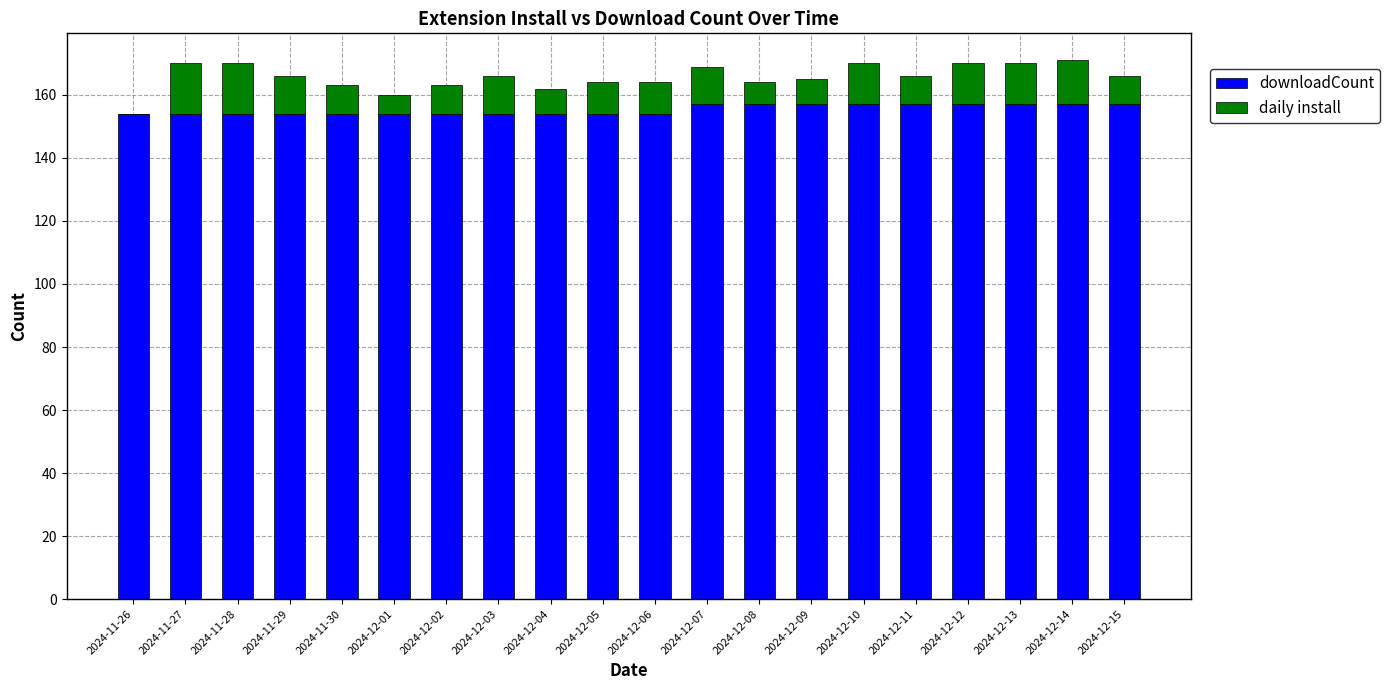

What is the sum of all downloadCount values?

3107